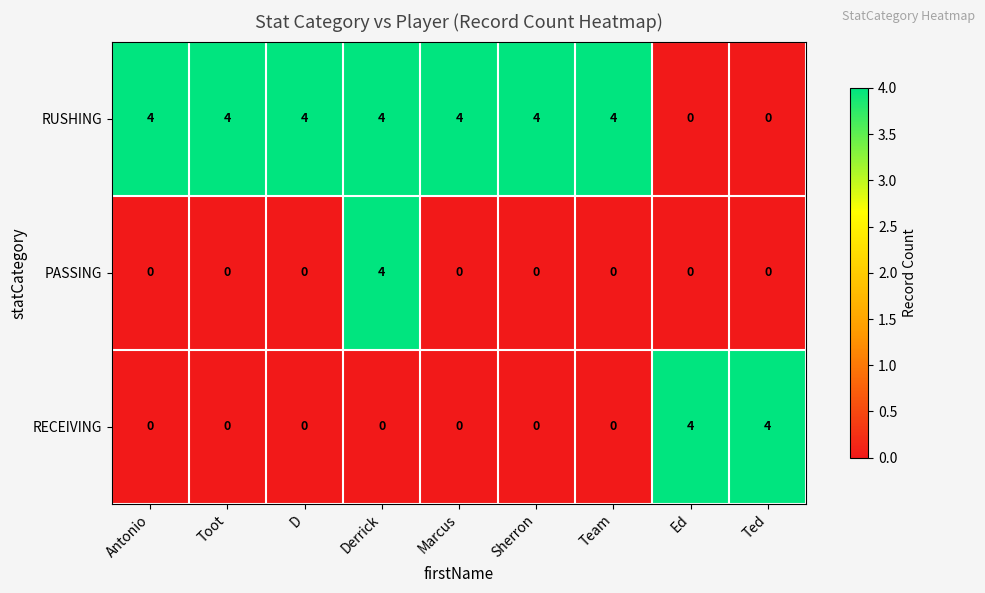

What is the spread (max minus min) of values at Marcus?

4